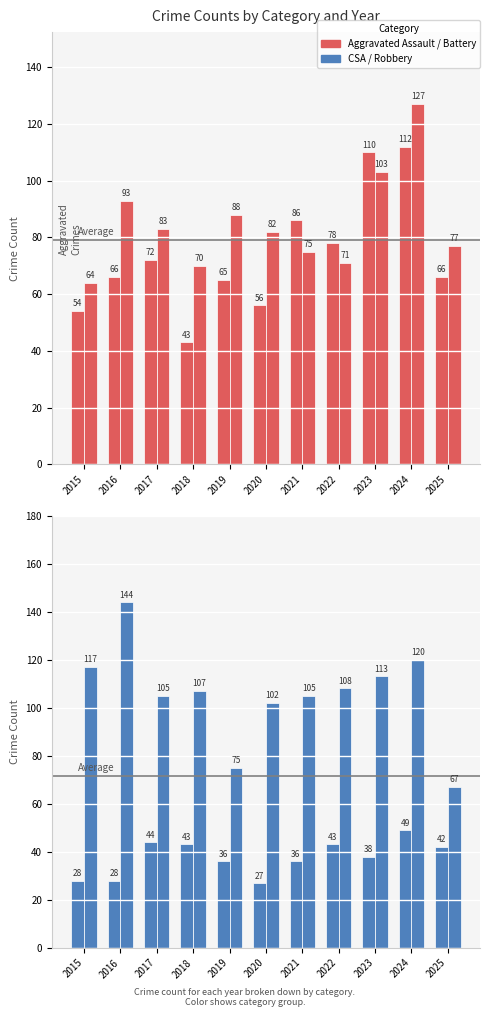

Reading left to right, transcribe all the data shown in this chart.

Aggravated Assault: 2015=54	2016=66	2017=72	2018=43	2019=65	2020=56	2021=86	2022=78	2023=110	2024=112	2025=66
Aggravated Battery: 2015=64	2016=93	2017=83	2018=70	2019=88	2020=82	2021=75	2022=71	2023=103	2024=127	2025=77
Criminal Sexual Assault: 2015=28	2016=28	2017=44	2018=43	2019=36	2020=27	2021=36	2022=43	2023=38	2024=49	2025=42
Robbery: 2015=117	2016=144	2017=105	2018=107	2019=75	2020=102	2021=105	2022=108	2023=113	2024=120	2025=67